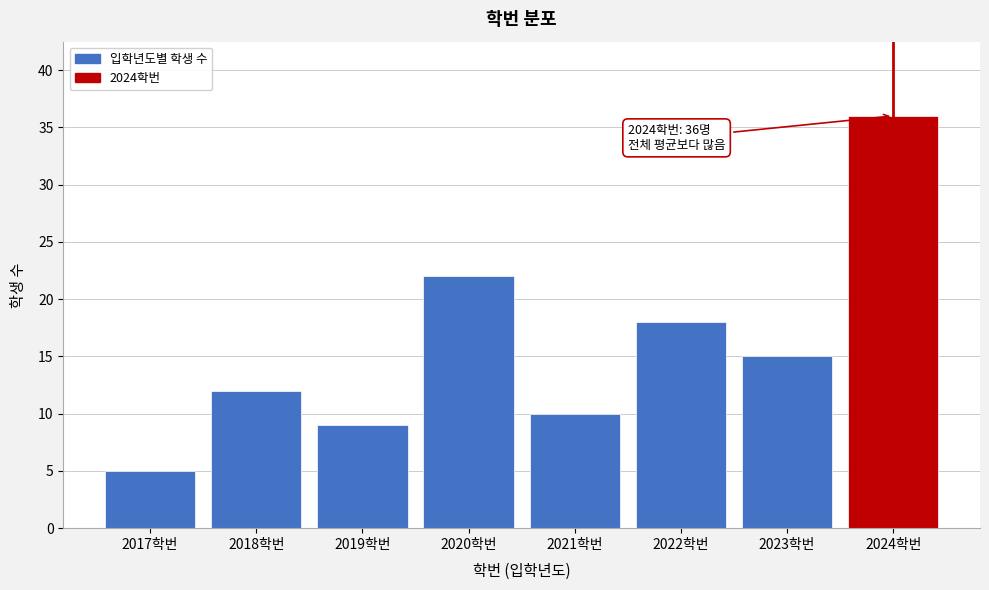

Reading left to right, list all the values displayed in this chart.

2017학번=5	2018학번=12	2019학번=9	2020학번=22	2021학번=10	2022학번=18	2023학번=15	2024학번=36